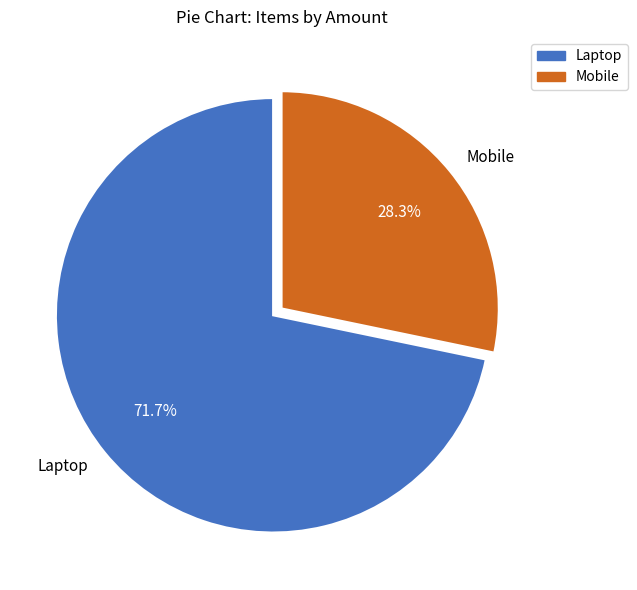

Rank the categories by value from highest to lowest.

Laptop, Mobile